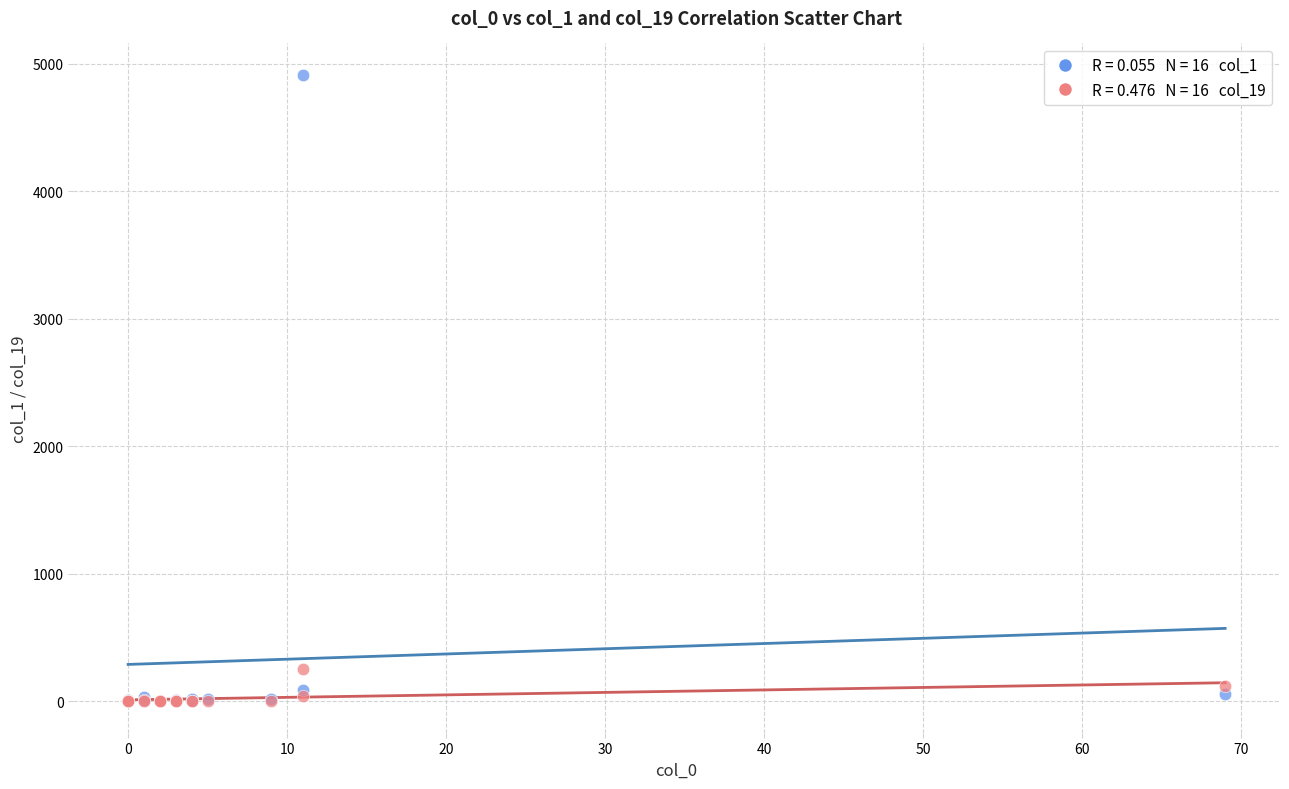

Across all series, what Y value is closest to 2457?

254